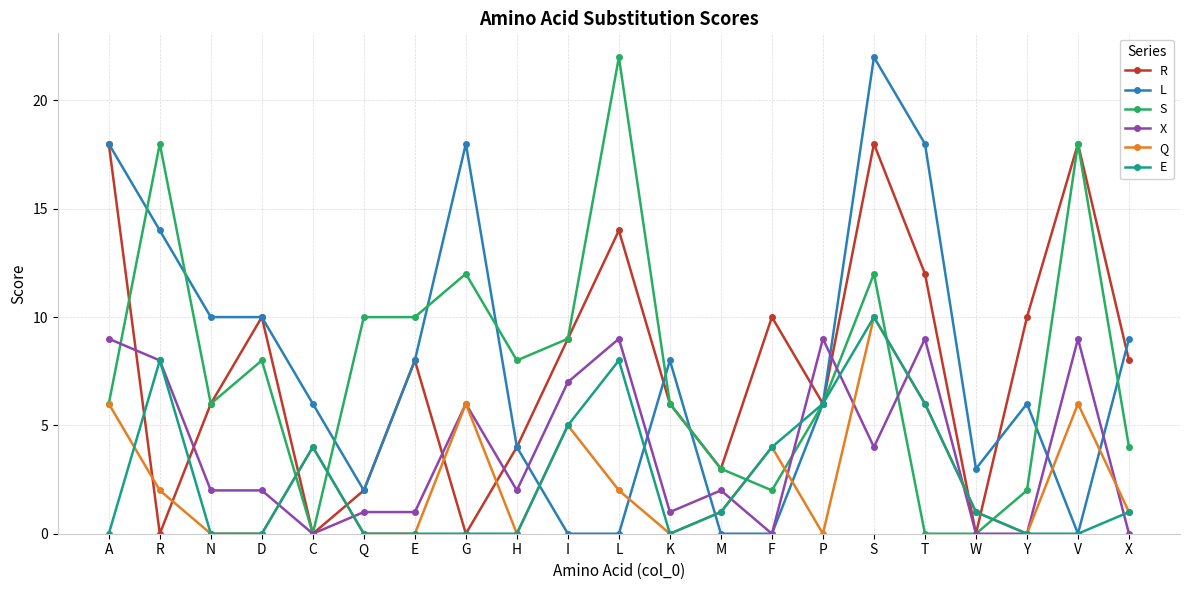

Count the number of categories in the chart.

21